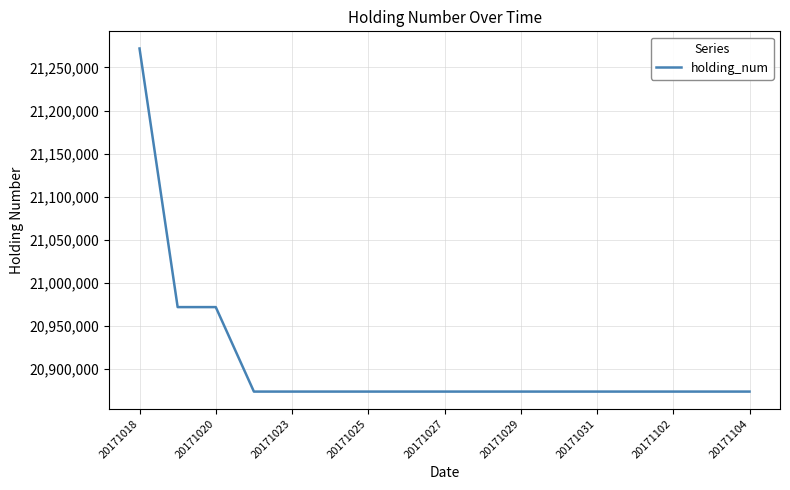

Does the chart have visible grid lines?

Yes